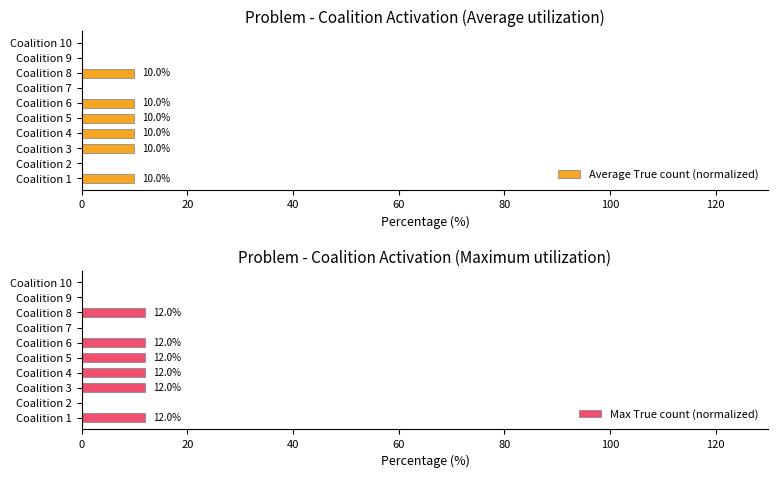

Reading left to right, extract all data points from this chart.

Average True count (normalized): 10	0	10	10	10	10	0	10	0	0
Max True count (normalized): 12	0	12	12	12	12	0	12	0	0